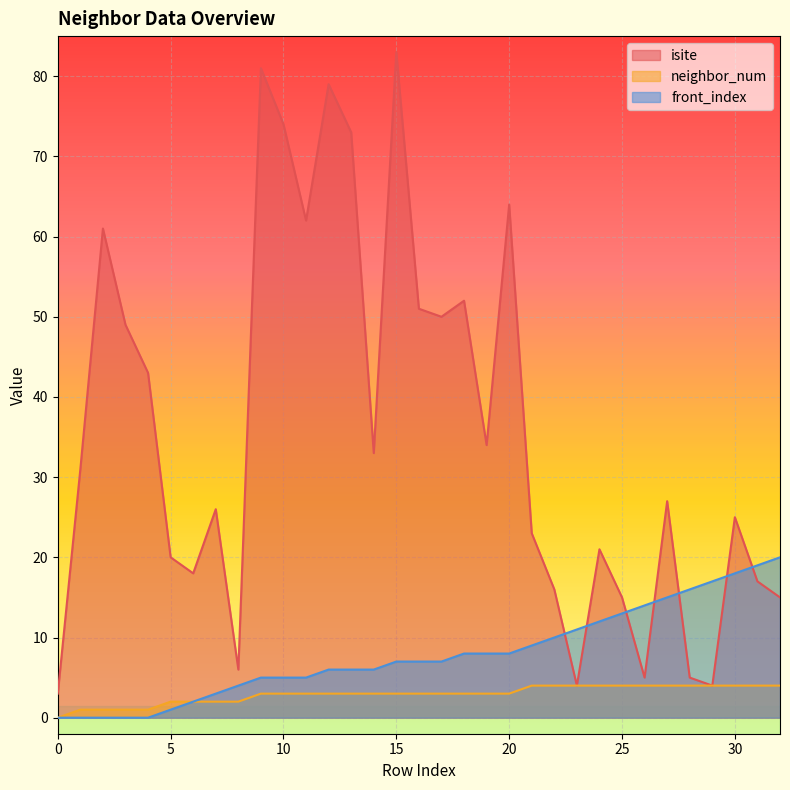

What value does the isite series have at 11?

62